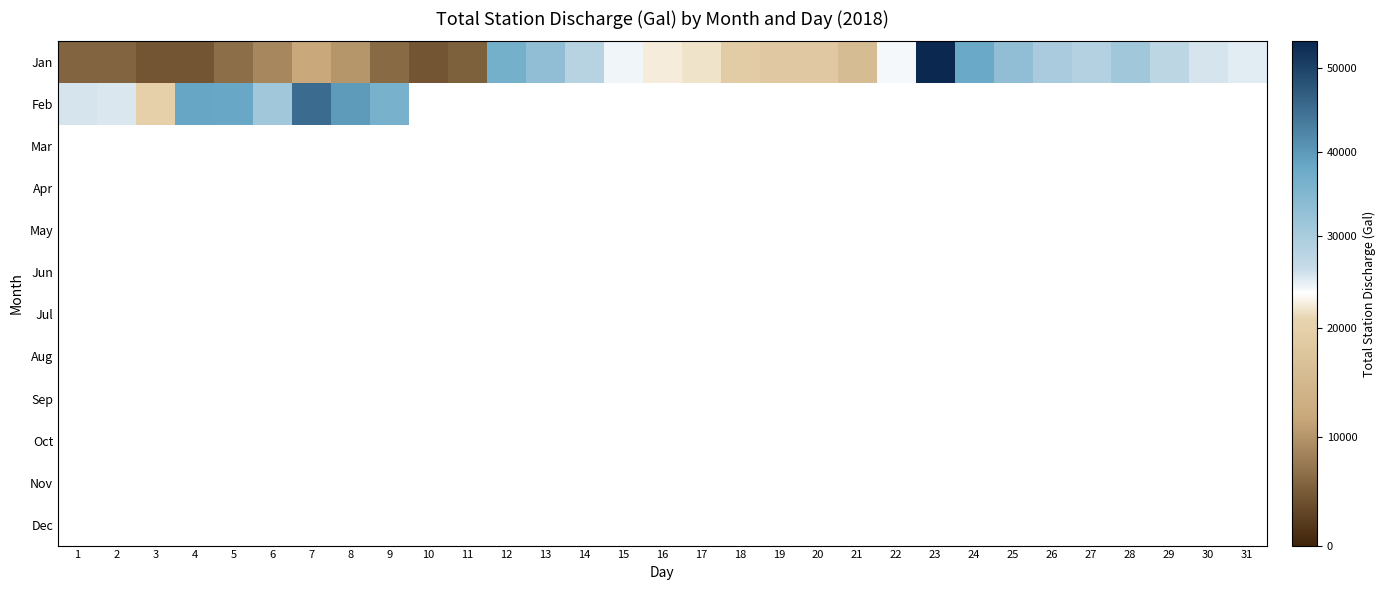

True or false: Feb has a value of 38216.6 at 5.

True